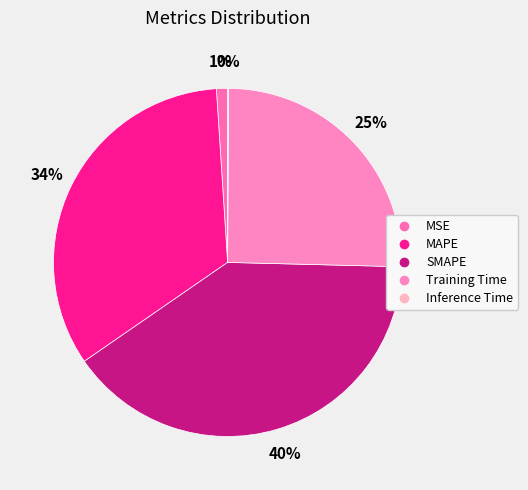

Which category has the biggest portion of the pie?

SMAPE